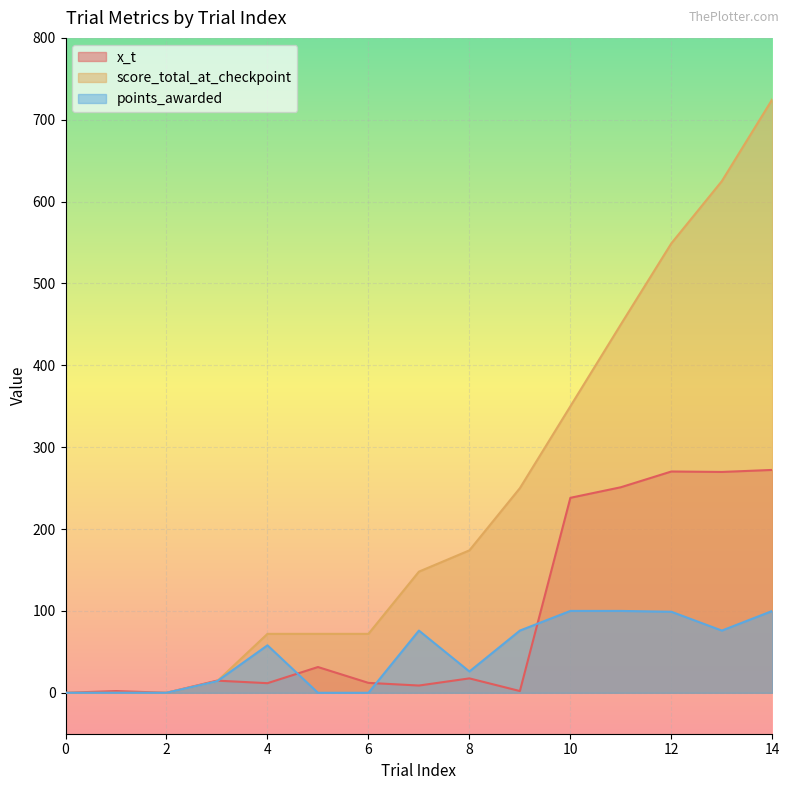

Between 7 and 11, which is larger?

11